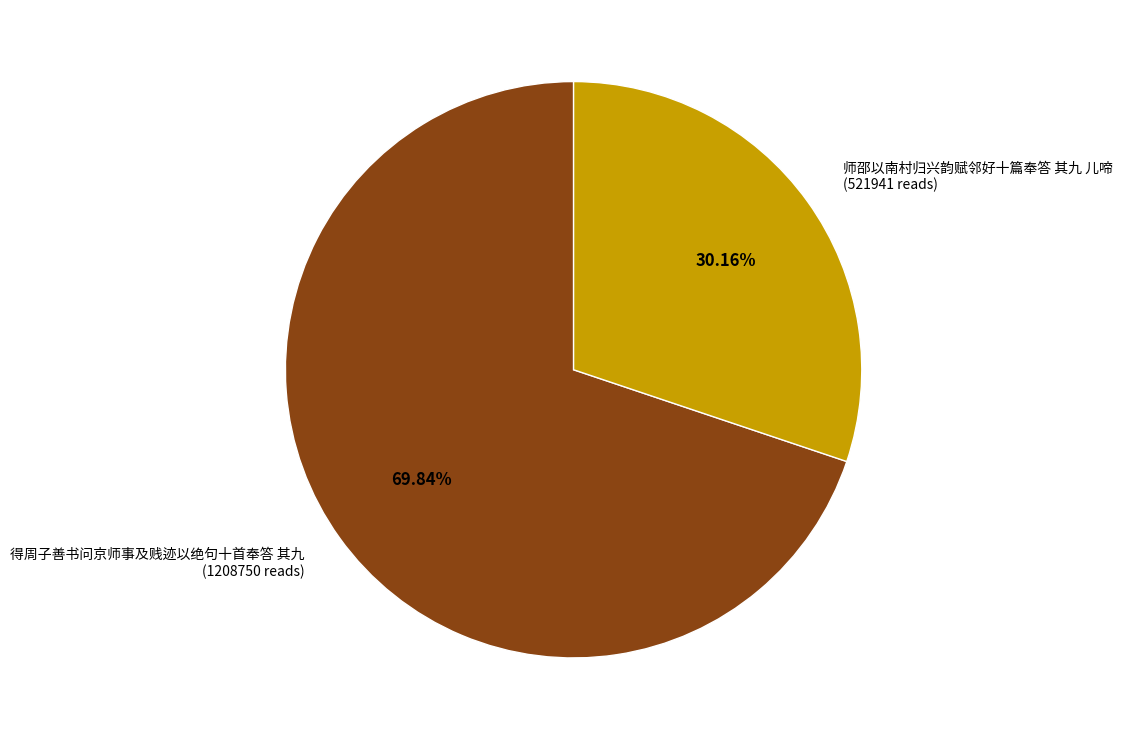

Is it true that 师邵以南村归兴韵赋邻好十篇奉答 其九 儿啼 is 19% of the pie?

False